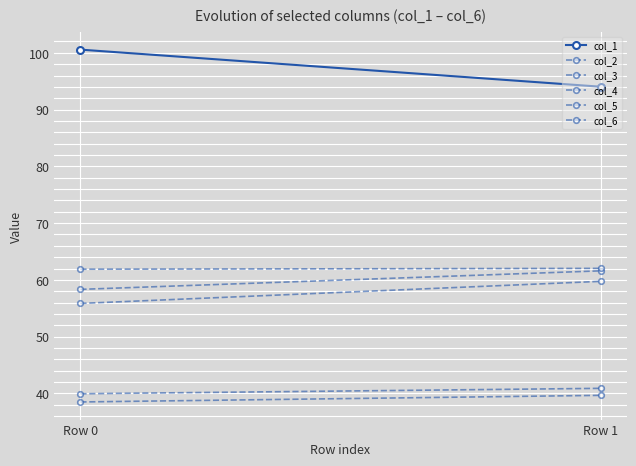

Which category has the highest value across all series?

Row 0